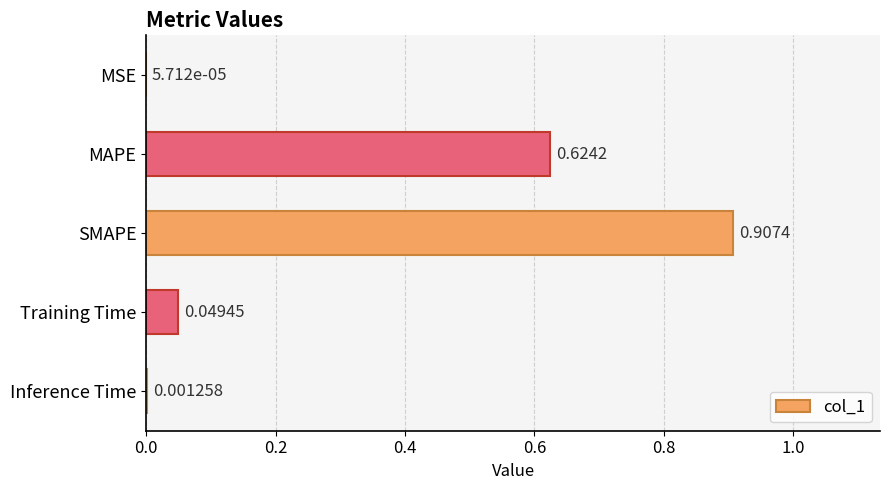

Which label corresponds to the largest value in the chart?

SMAPE